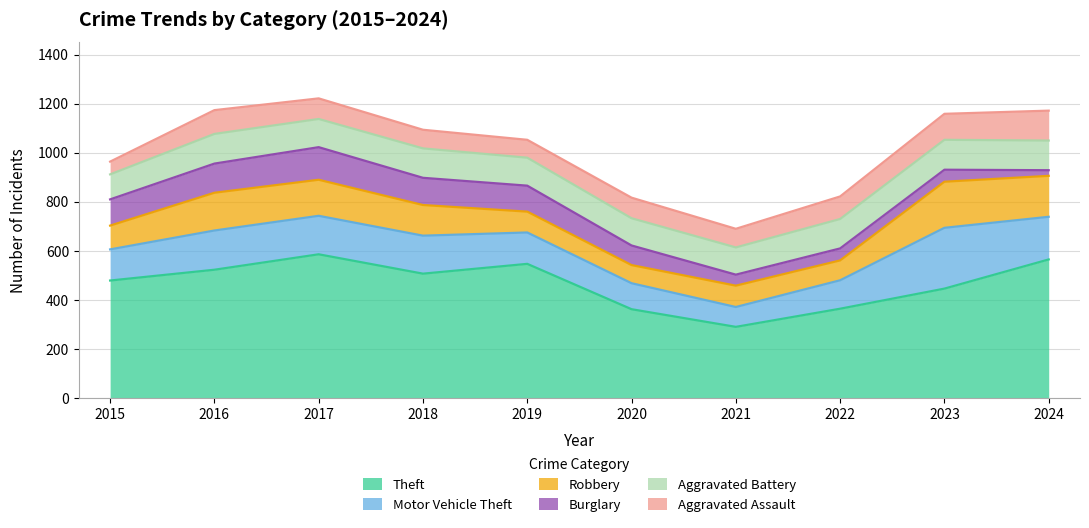

What is the difference between the Aggravated Battery values at 2015 and 2023?

20